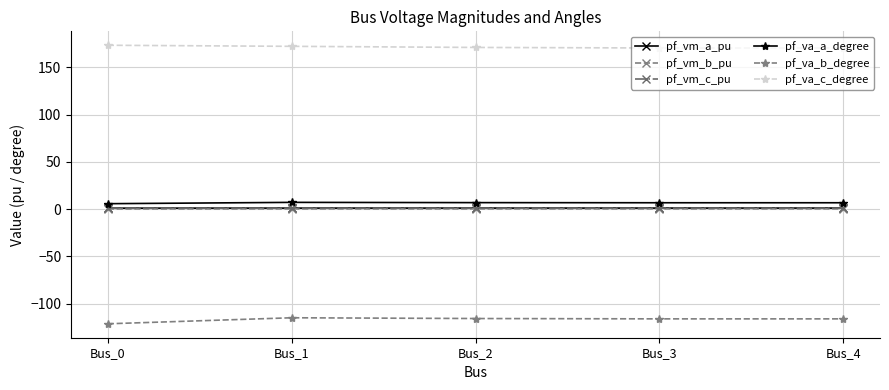

True or false: pf_va_a_degree and pf_vm_a_pu intersect in this chart.

False